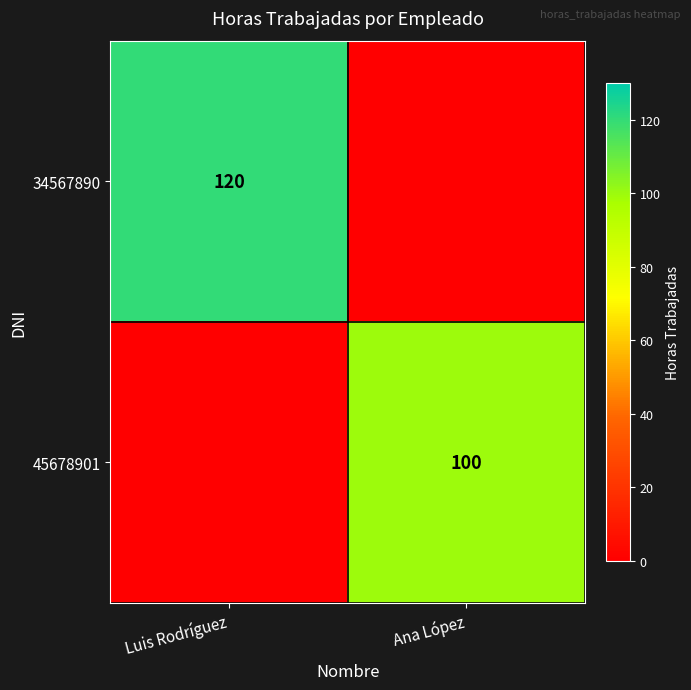

The value of 45678901 at Ana López is 163. True or false?

False